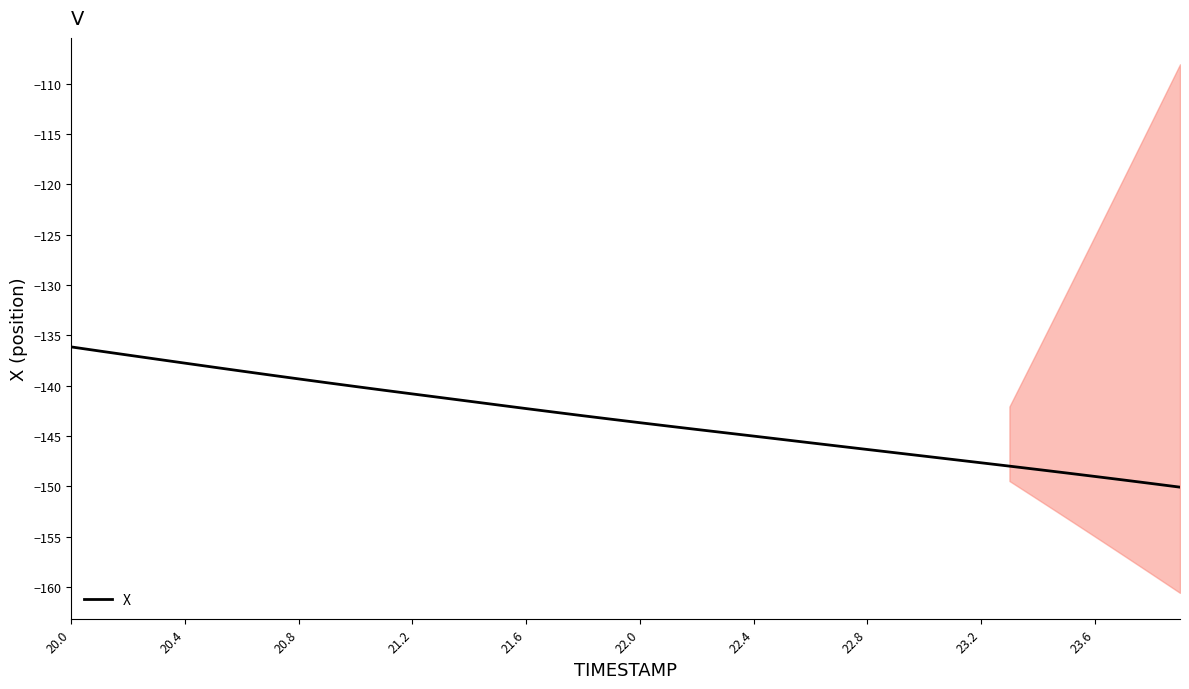

What is the maximum value for X?

-136.2